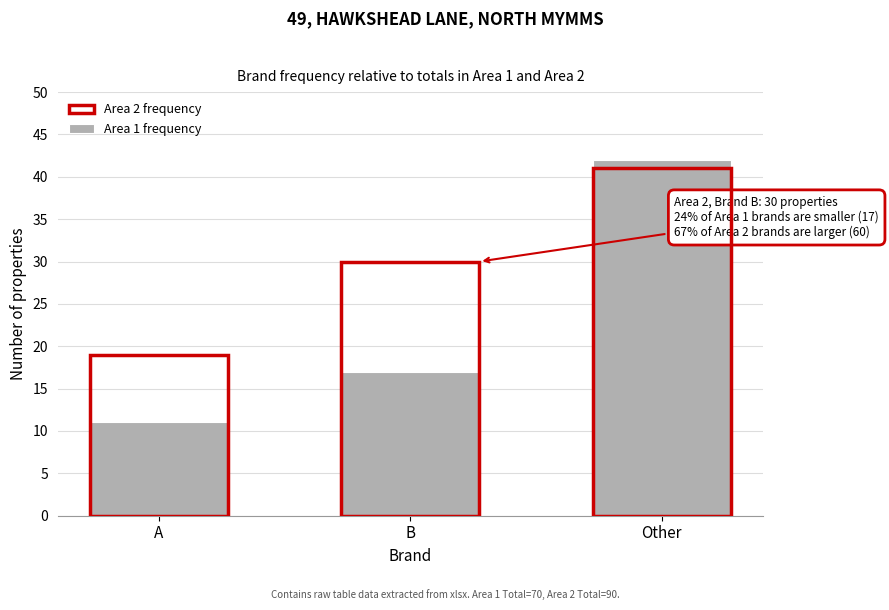

Reading left to right, transcribe all the data shown in this chart.

A=11	B=17	Other=42